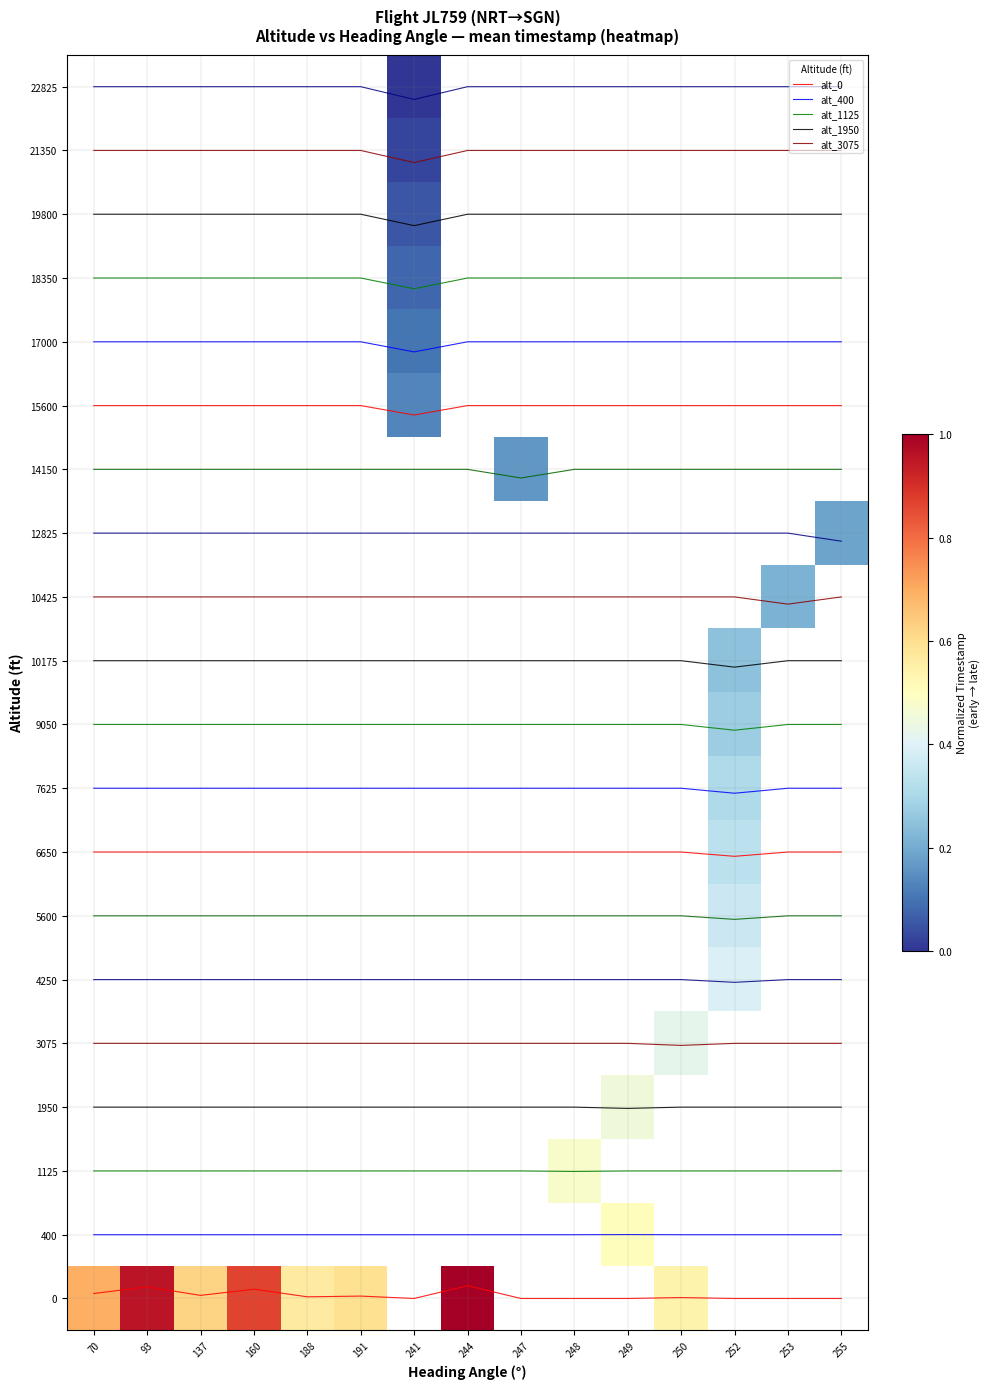

What is the maximum value for alt_1950?

3.0